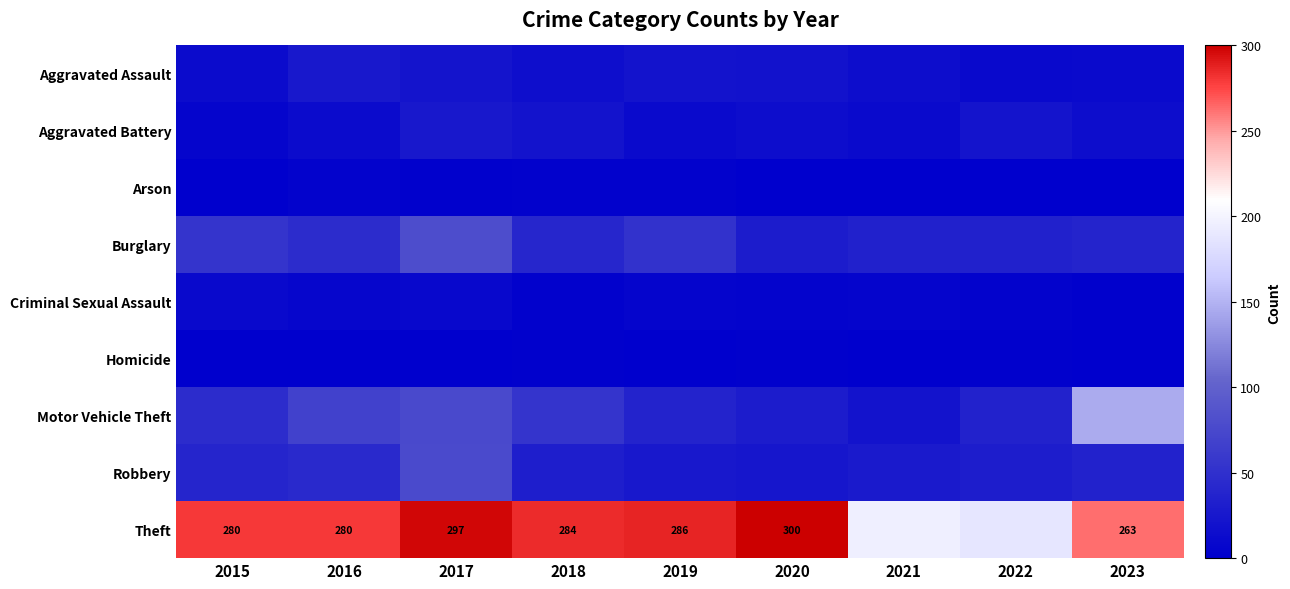

What is the sum of all Homicide values?

10